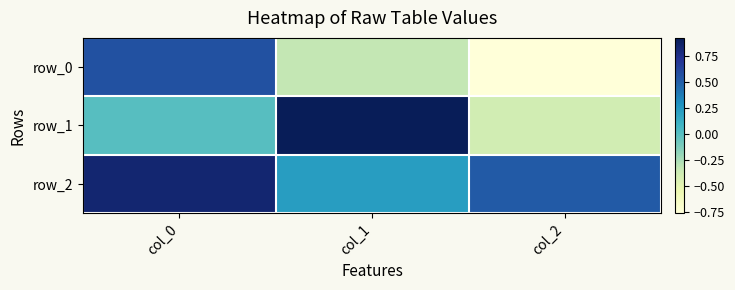

Reading left to right, list all the values displayed in this chart.

row_0: 0.6	-0.3	-0.8
row_1: 0.0	0.9	-0.4
row_2: 0.8	0.2	0.5